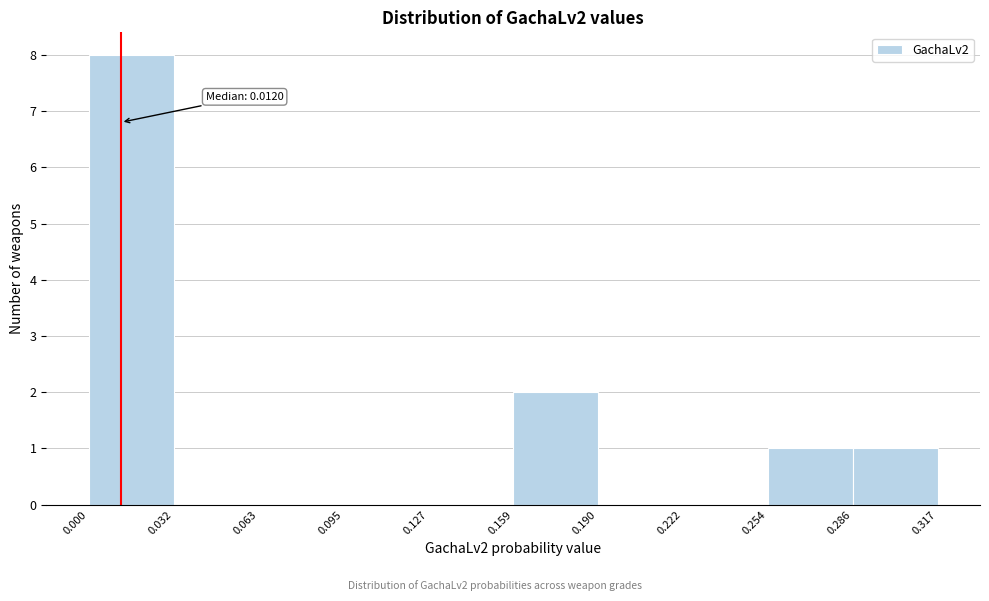

Which range on the x-axis has the tallest bar?

0.000 to 0.032